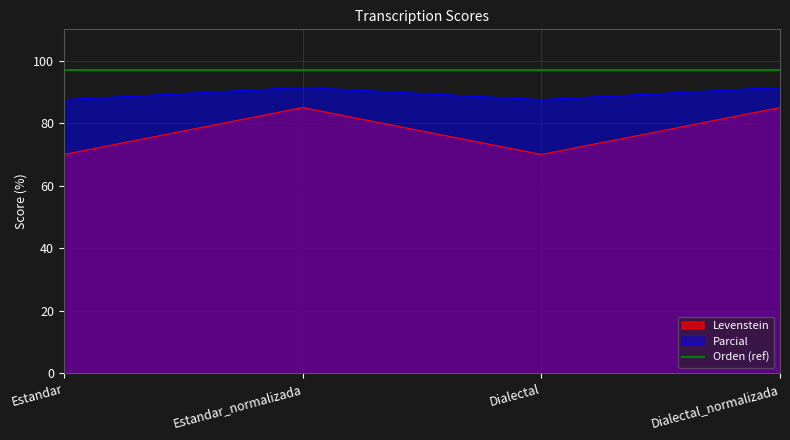

True or false: Levenstein has a value of 20.5 at Dialectal_normalizada.

False